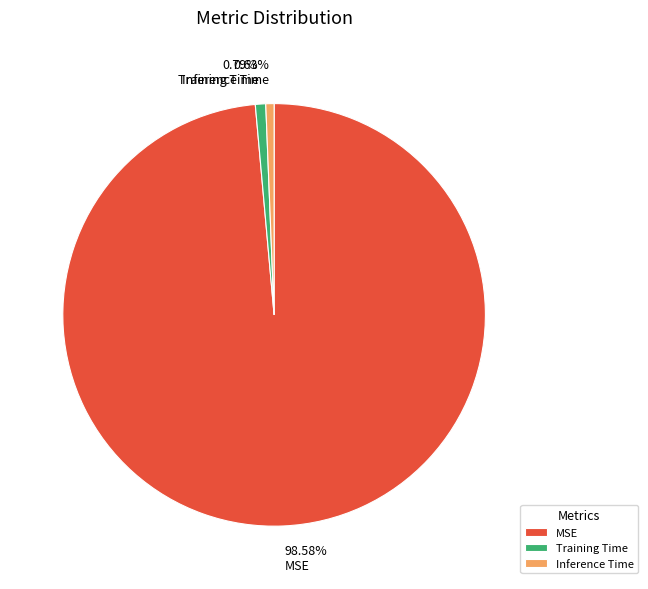

True or false: Inference Time accounts for 10% of the total.

False